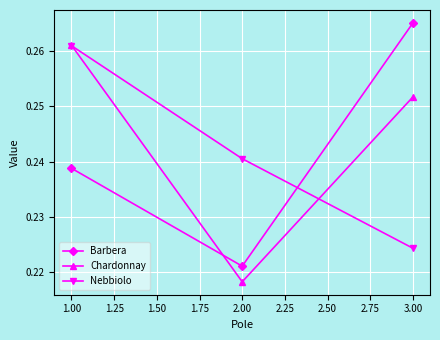

What is the sum of all Nebbiolo values?

0.7